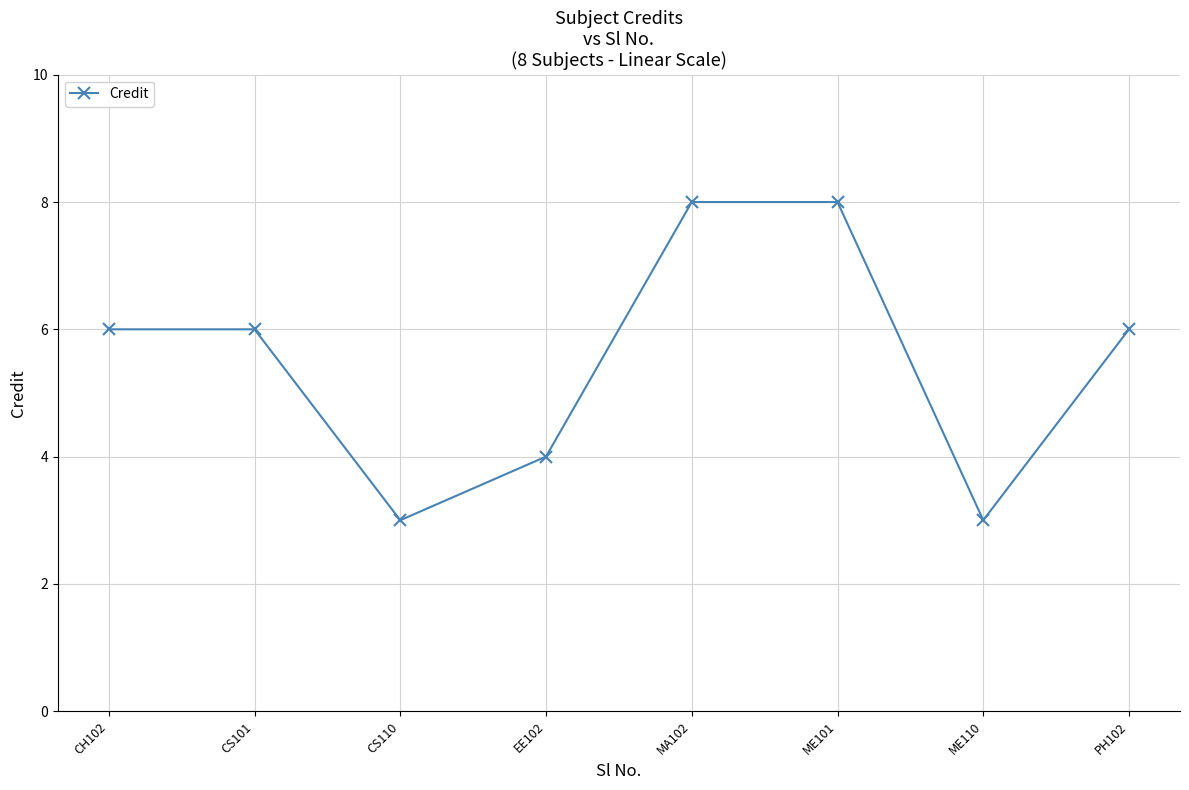

How many series are shown in this chart?

1